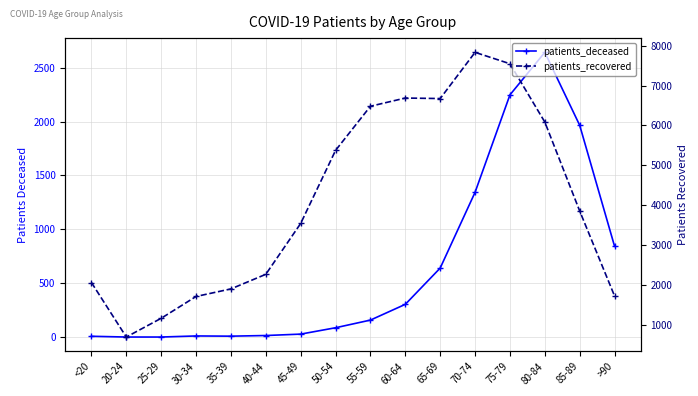

What is the sum of all patients_recovered values?

65575